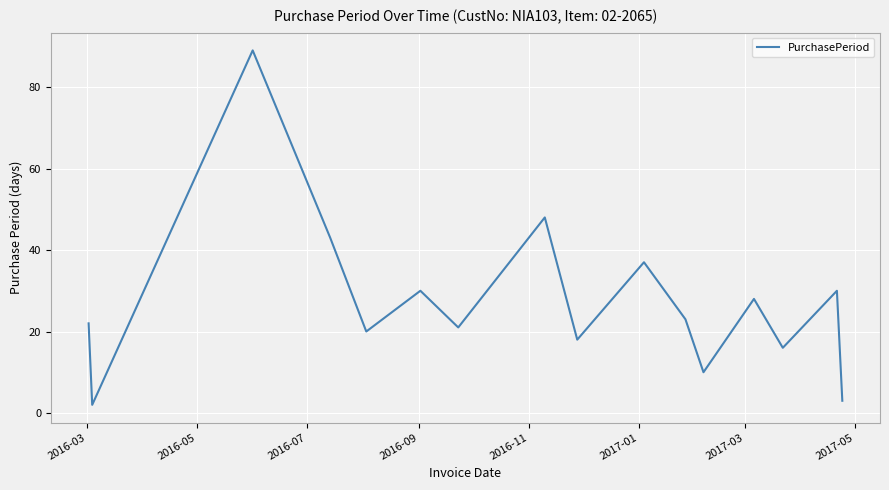

What is the greatest value displayed?

89